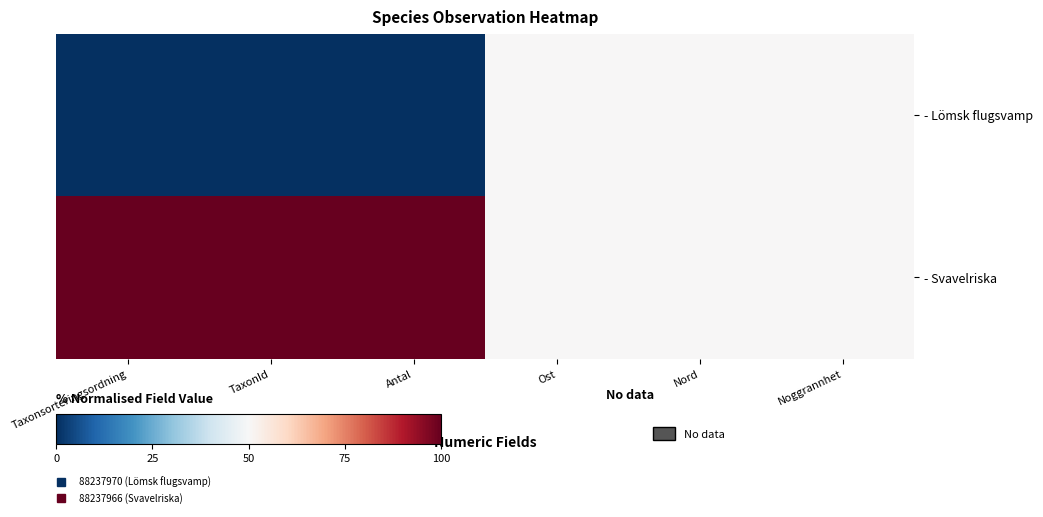

Which series has the widest spread of values?

- Lömsk flugsvamp